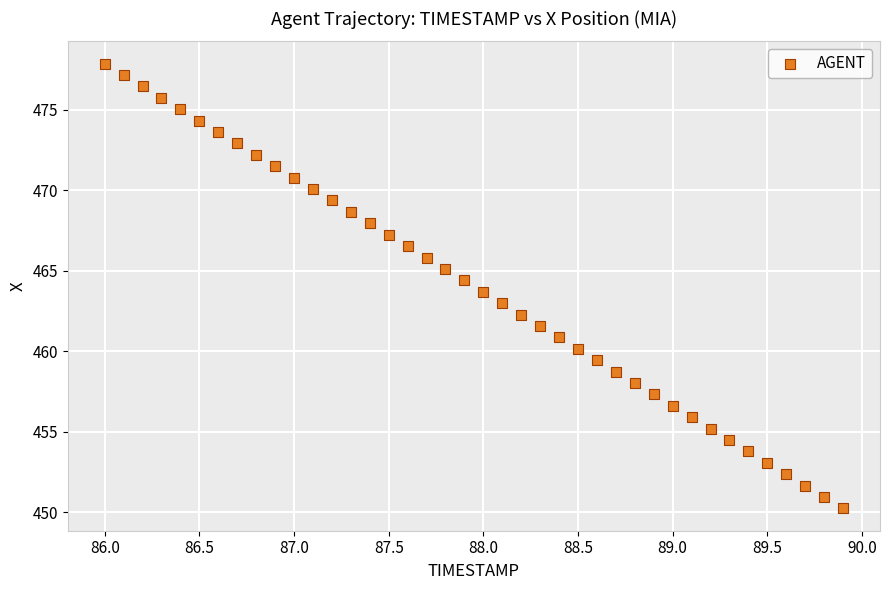

What is the range of Y values (max minus min)?

27.6